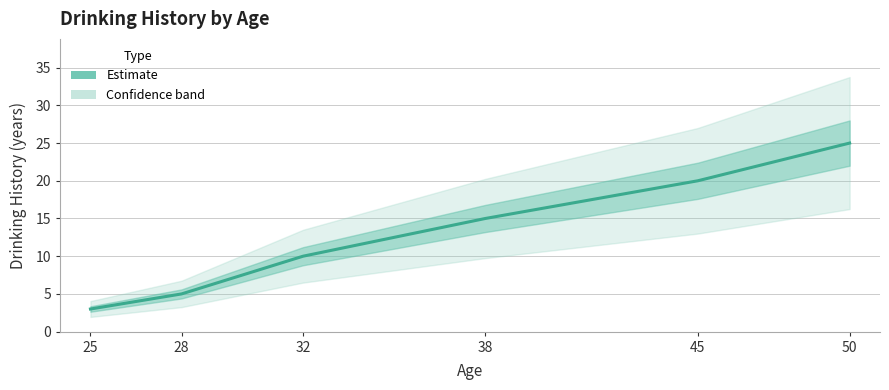

What is the sum of the values at 25 and 50?

28